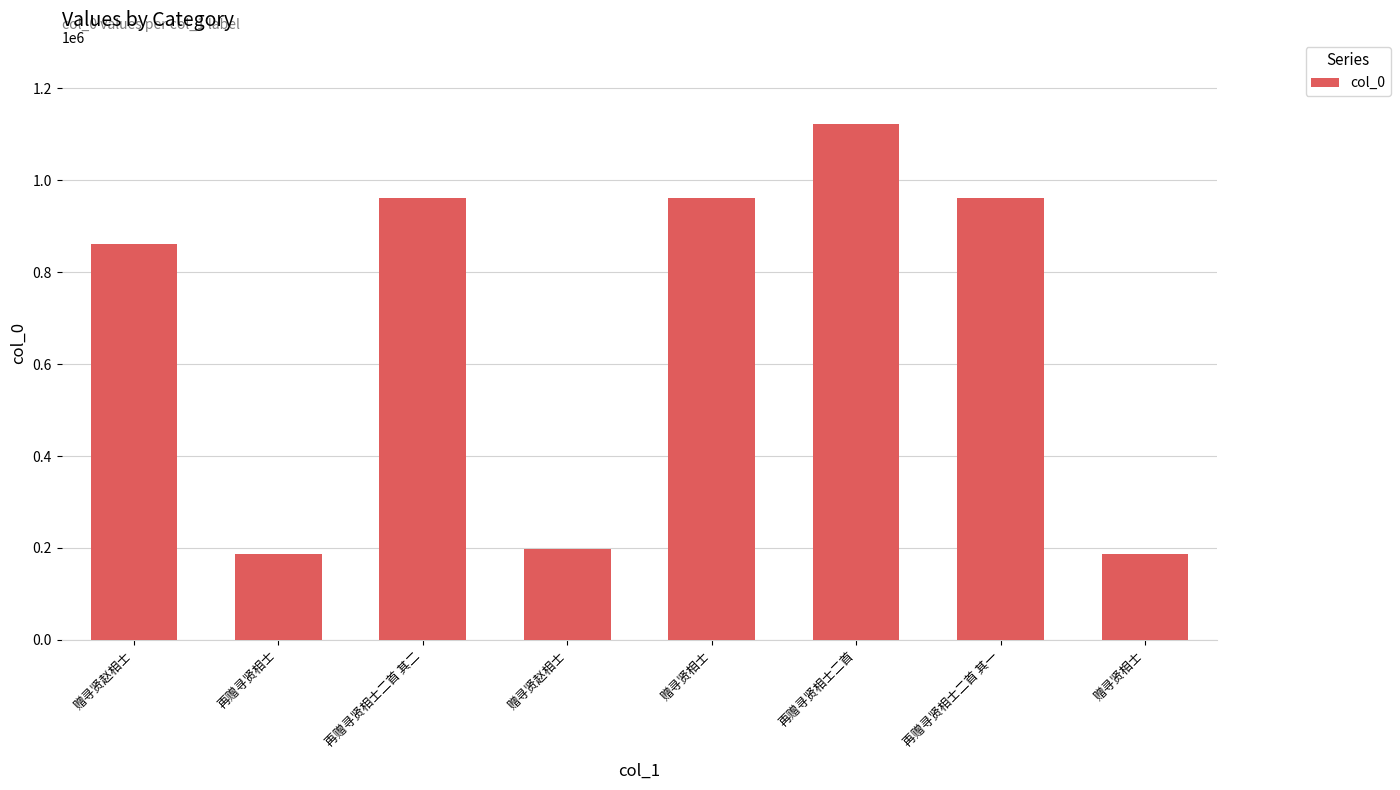

List the labels in order of value, largest first.

再赠寻贤相士二首, 赠寻贤相士, 再赠寻贤相士二首 其一, 再赠寻贤相士二首 其二, 赠寻贤赵相士, 赠寻贤赵相士, 赠寻贤相士, 再赠寻贤相士